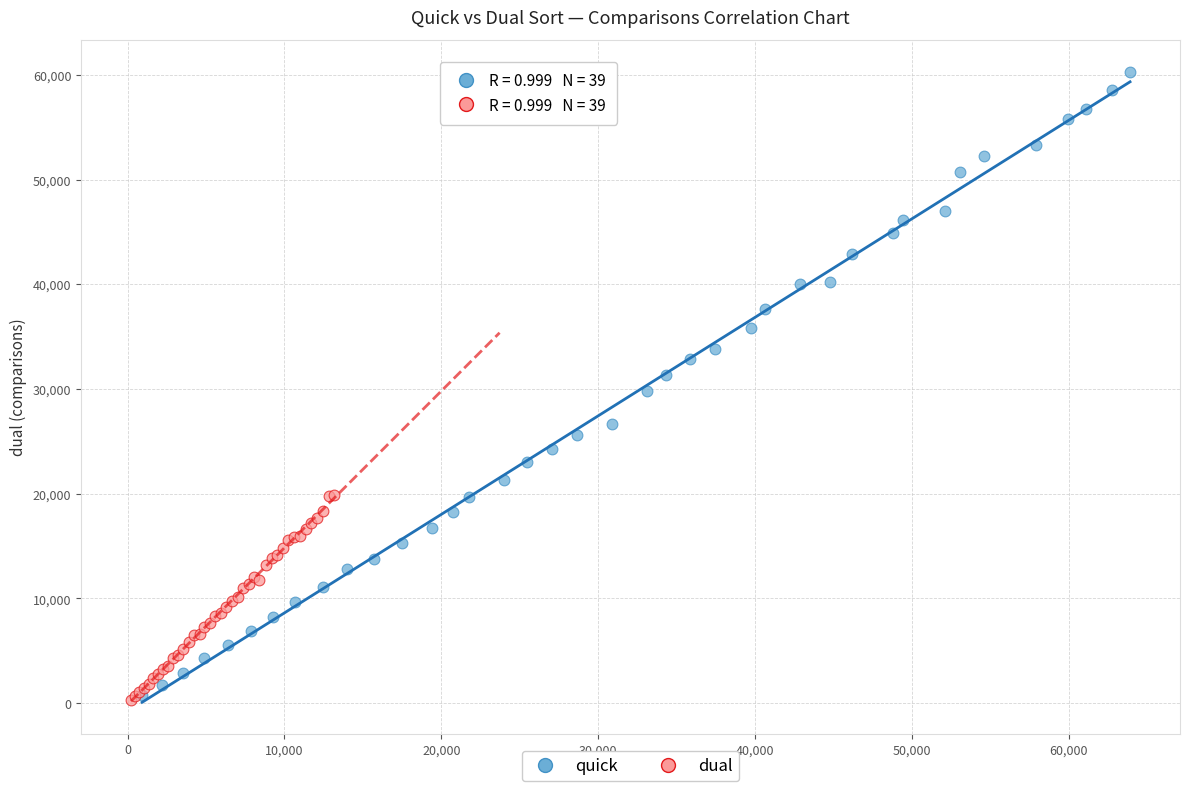

Which series reaches the maximum Y coordinate?

quick